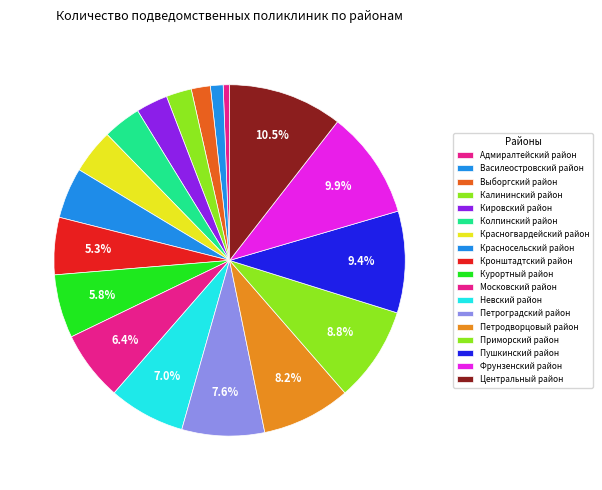

What is the largest slice in the pie chart?

Центральный район